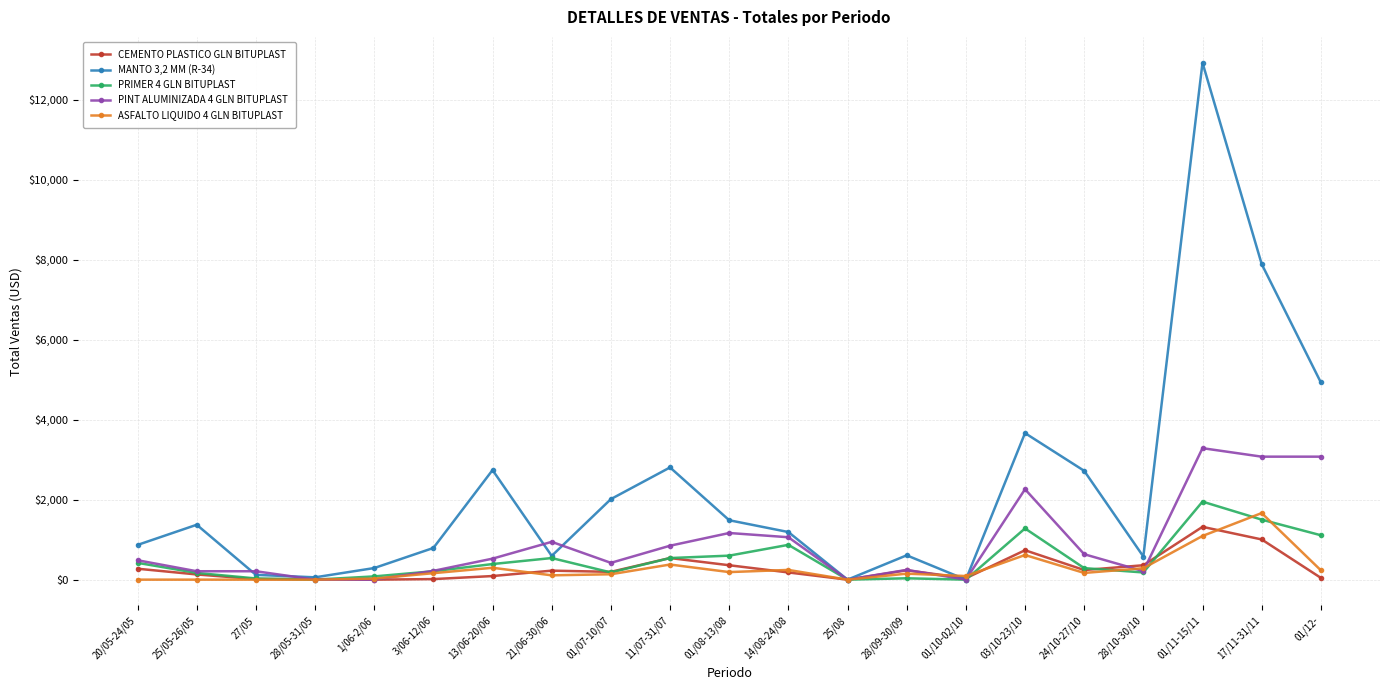

True or false: PINT ALUMINIZADA 4 GLN BITUPLAST has a value of 346 at 14/08-24/08.

False